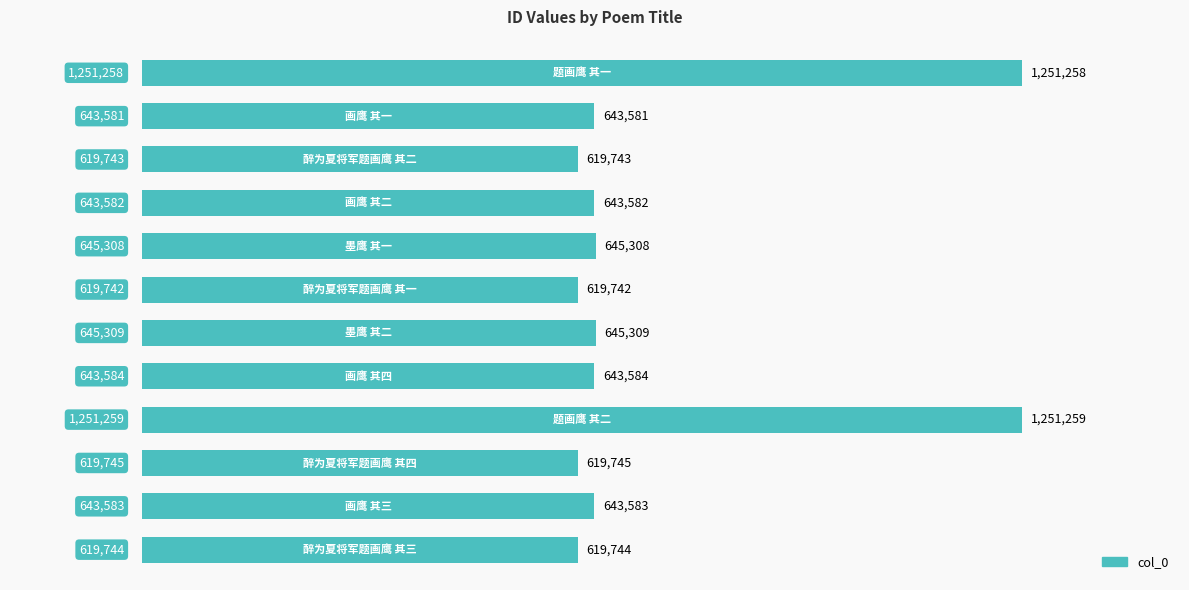

What is the difference between the maximum and minimum values?

631517